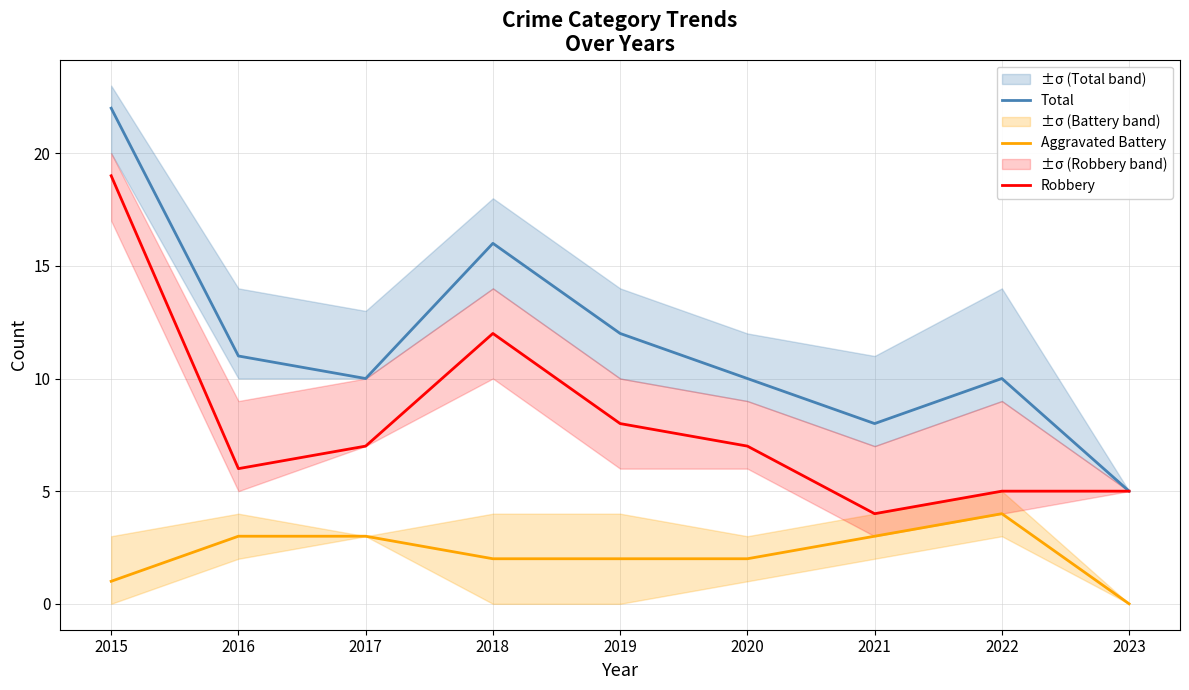

Reading left to right, transcribe all the data shown in this chart.

Total: 2015=22	2016=11	2017=10	2018=16	2019=12	2020=10	2021=8	2022=10	2023=5
Aggravated Battery: 2015=1	2016=3	2017=3	2018=2	2019=2	2020=2	2021=3	2022=4	2023=0
Robbery: 2015=19	2016=6	2017=7	2018=12	2019=8	2020=7	2021=4	2022=5	2023=5